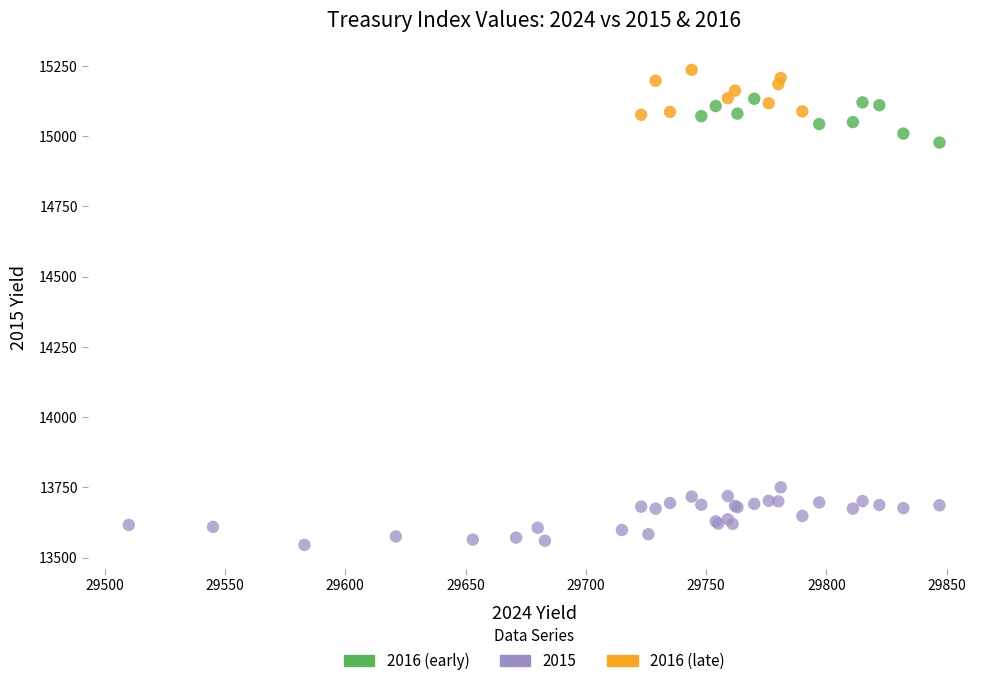

Which series contains the highest Y value?

2016 (late)